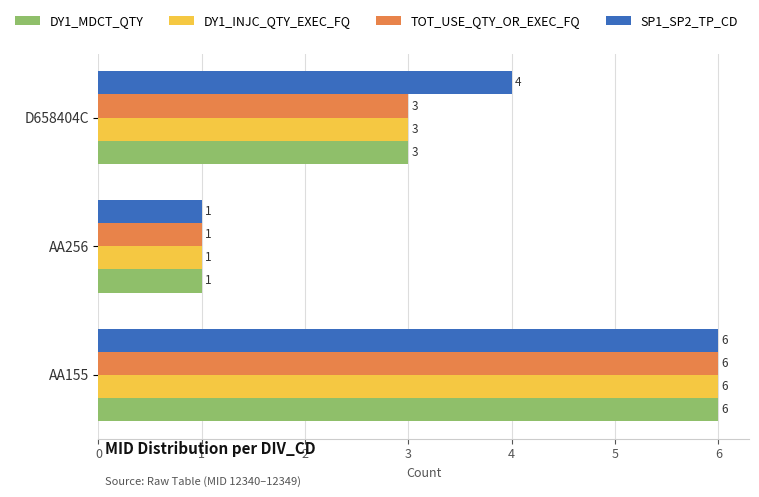

Is the value of DY1_INJC_QTY_EXEC_FQ at AA155 greater than the value of DY1_MDCT_QTY at D658404C?

Yes